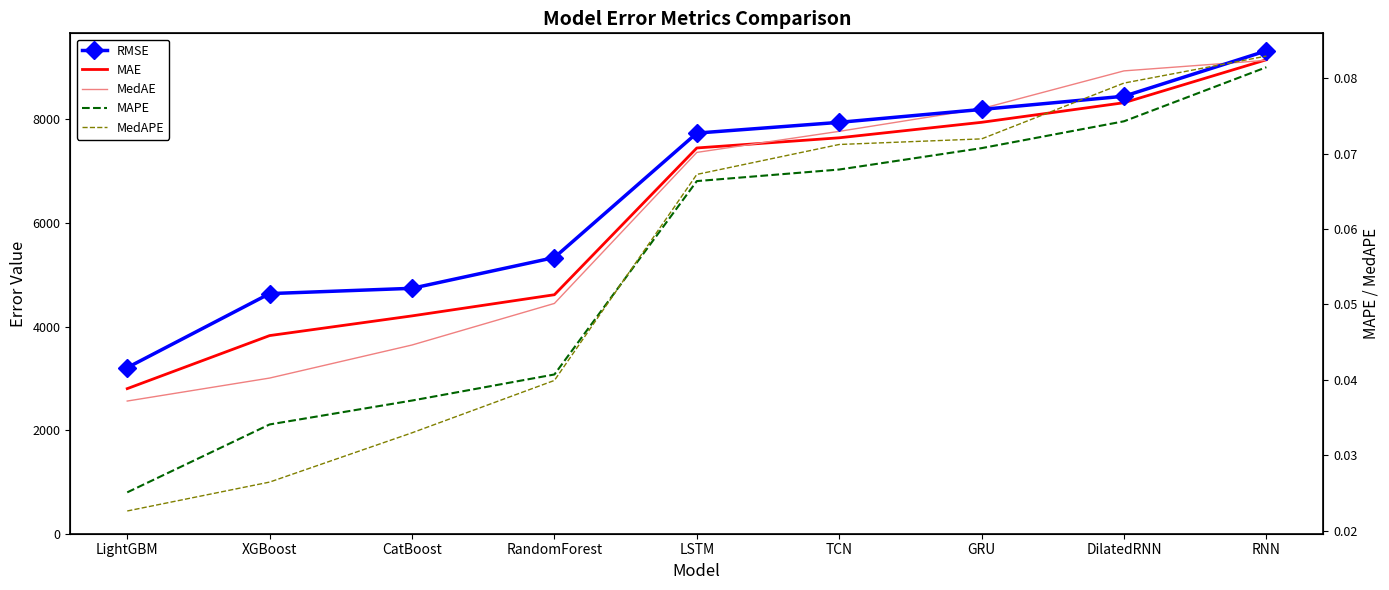

How many lines are shown in the chart?

5